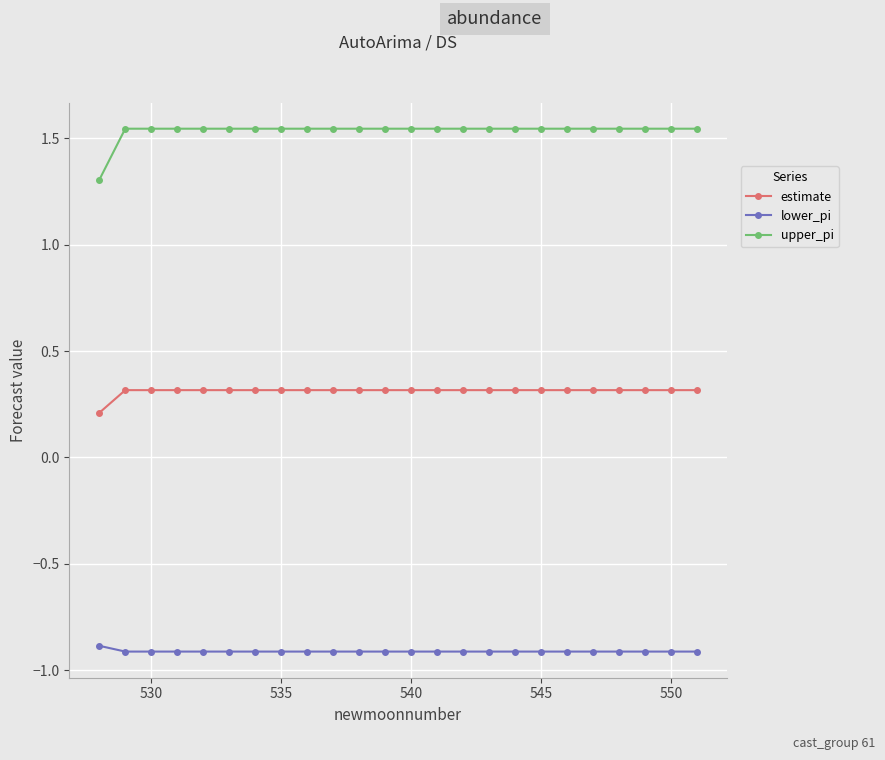

What is the average value of the estimate series?

0.3